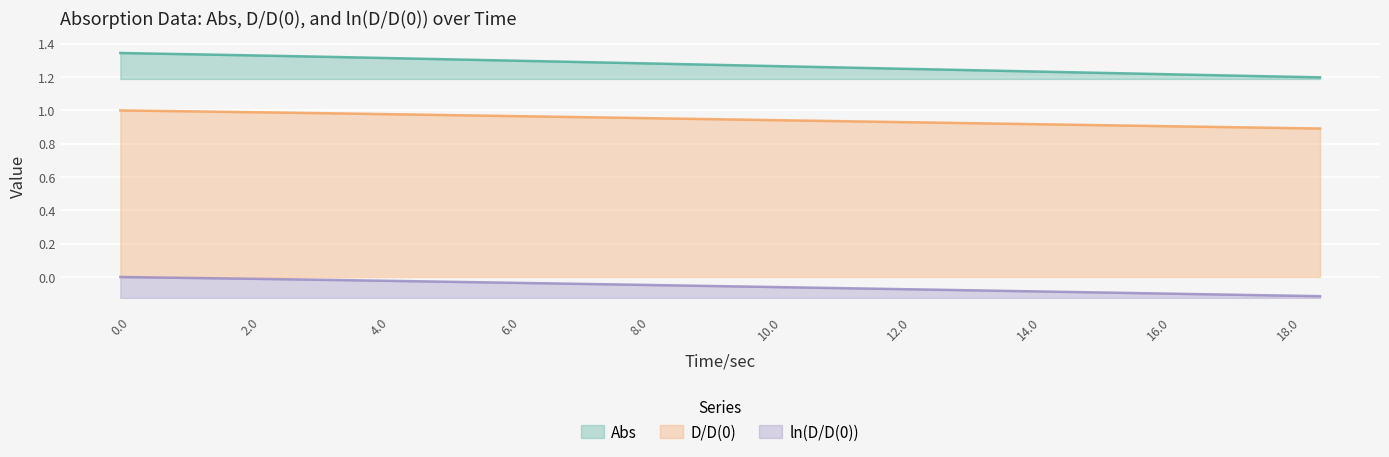

What is the sum of the Abs values at 10.5 and 3?

2.6